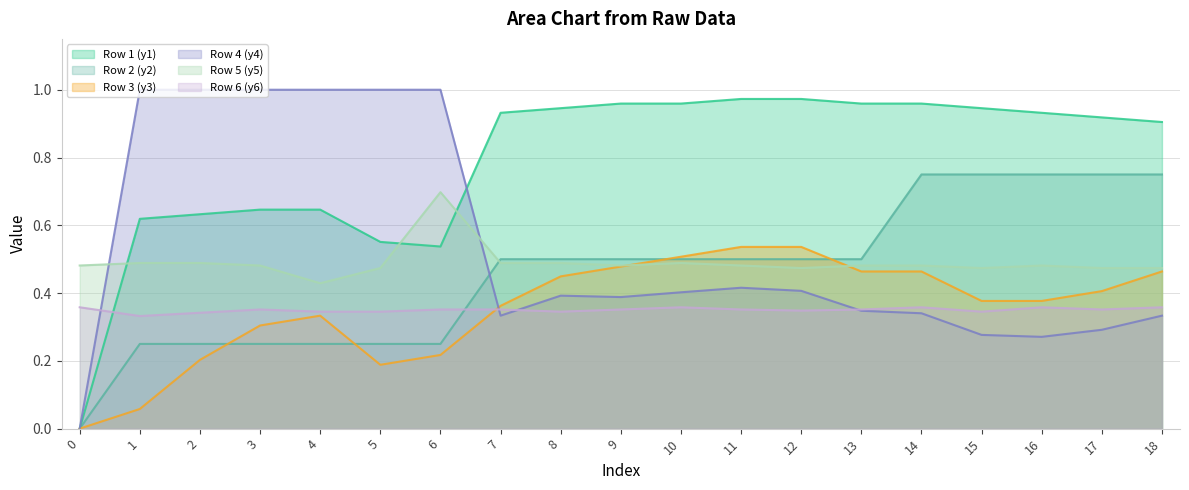

Reading left to right, what are all the values shown in this chart?

Row 1 (y1): 0.0	0.6	0.6	0.6	0.6	0.6	0.5	0.9	0.9	1.0	1.0	1.0	1.0	1.0	1.0	0.9	0.9	0.9	0.9
Row 2 (y2): 0.0	0.2	0.2	0.2	0.2	0.2	0.2	0.5	0.5	0.5	0.5	0.5	0.5	0.5	0.8	0.8	0.8	0.8	0.8
Row 3 (y3): 0.0	0.1	0.2	0.3	0.3	0.2	0.2	0.4	0.4	0.5	0.5	0.5	0.5	0.5	0.5	0.4	0.4	0.4	0.5
Row 4 (y4): 0.0	1.0	1.0	1.0	1.0	1.0	1.0	0.3	0.4	0.4	0.4	0.4	0.4	0.3	0.3	0.3	0.3	0.3	0.3
Row 5 (y5): 0.5	0.5	0.5	0.5	0.4	0.5	0.7	0.5	0.5	0.5	0.5	0.5	0.5	0.5	0.5	0.5	0.5	0.5	0.5
Row 6 (y6): 0.4	0.3	0.3	0.4	0.3	0.3	0.4	0.4	0.3	0.4	0.4	0.4	0.3	0.4	0.4	0.3	0.4	0.4	0.4